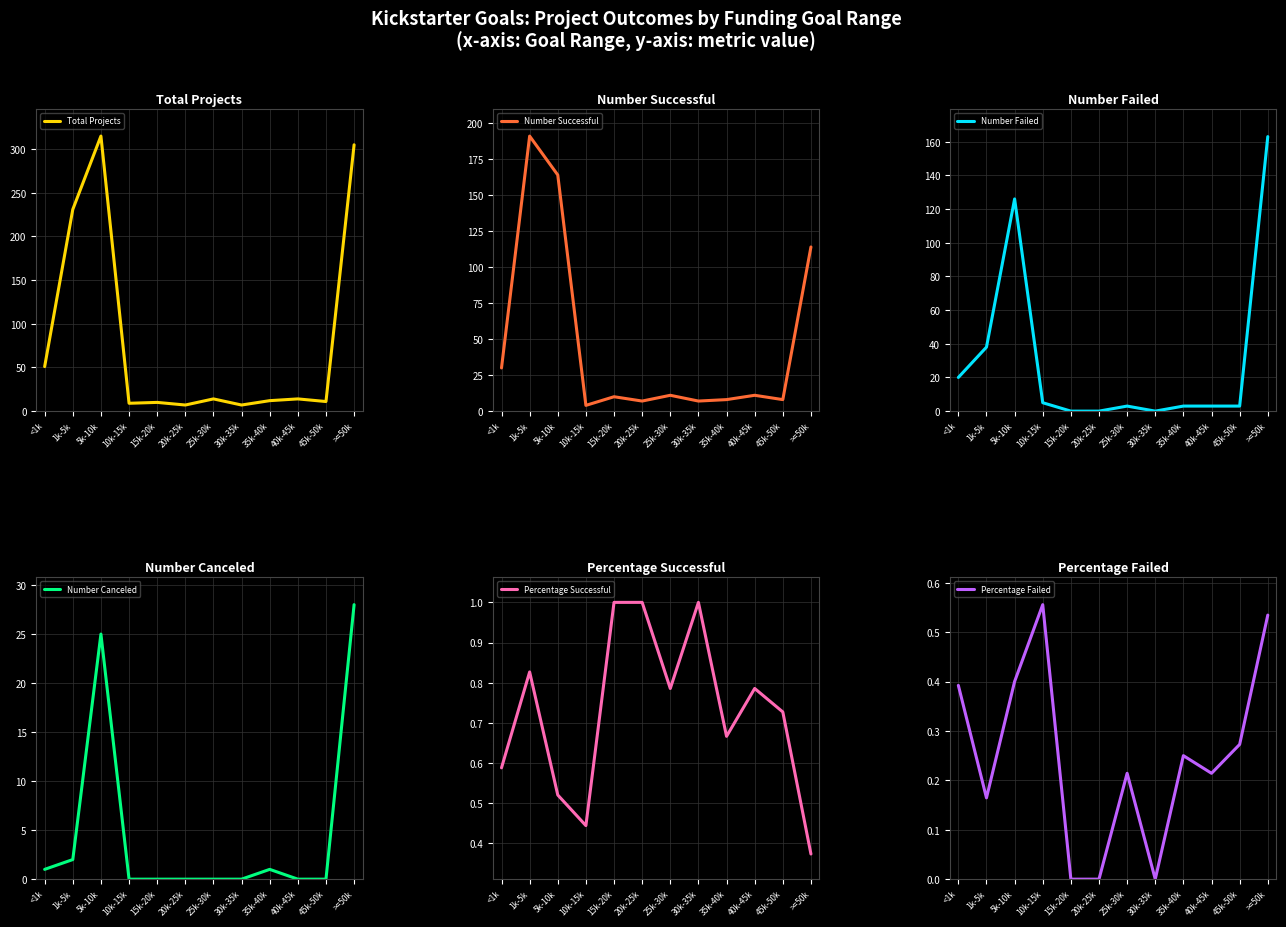

At >=50k, list the series in order from smallest to largest.

Percentage Successful, Percentage Failed, Number Canceled, Number Successful, Number Failed, Total Projects